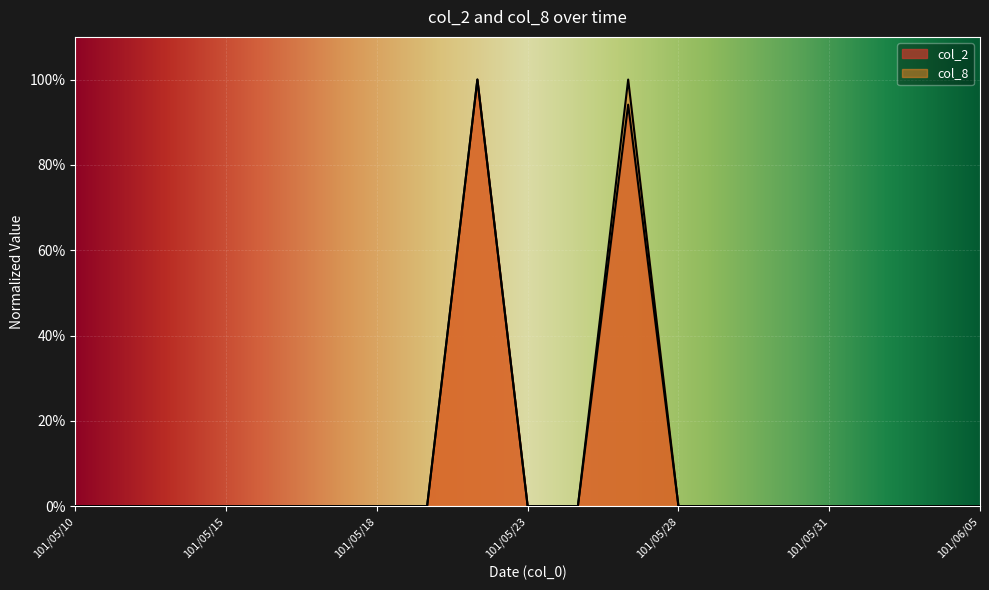

How many values in the col_2 series exceed 0?

2